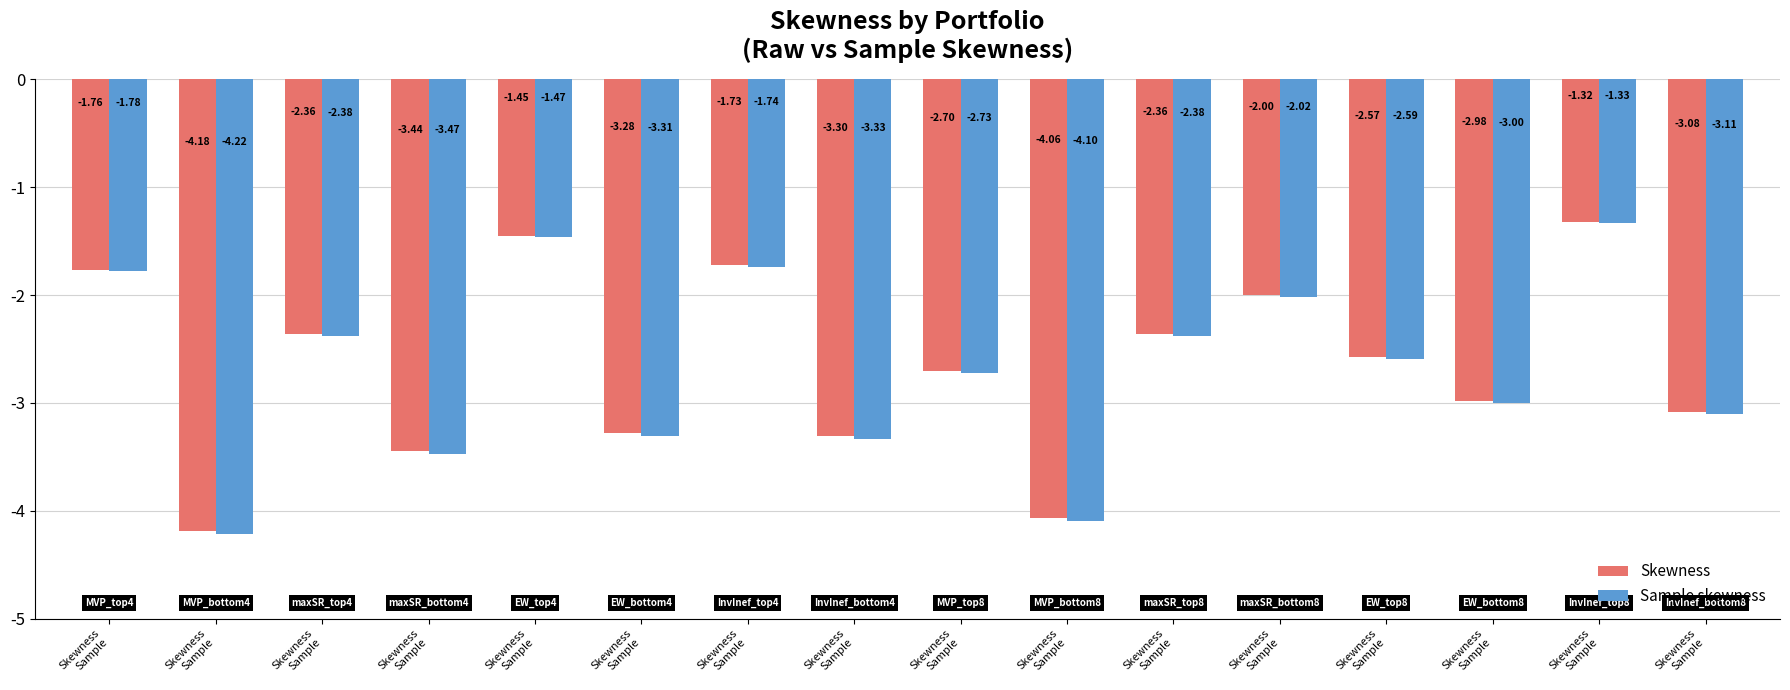

What is the maximum value shown in the chart?

-1.3